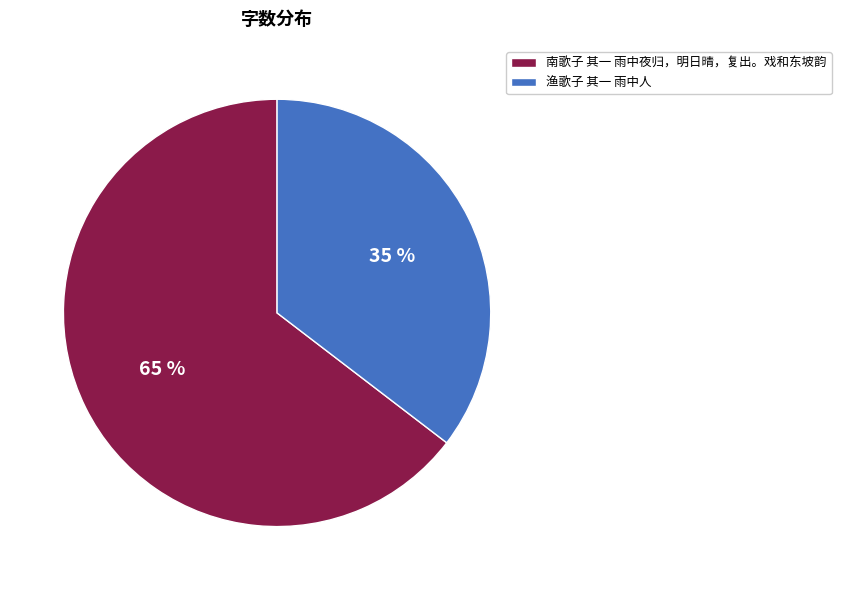

True or false: 渔歌子 其一 雨中人 accounts for 35% of the total.

True